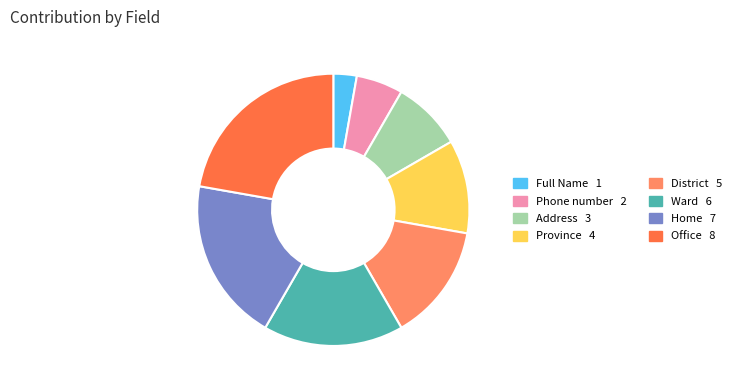

Does Home represent more than half of the total?

No